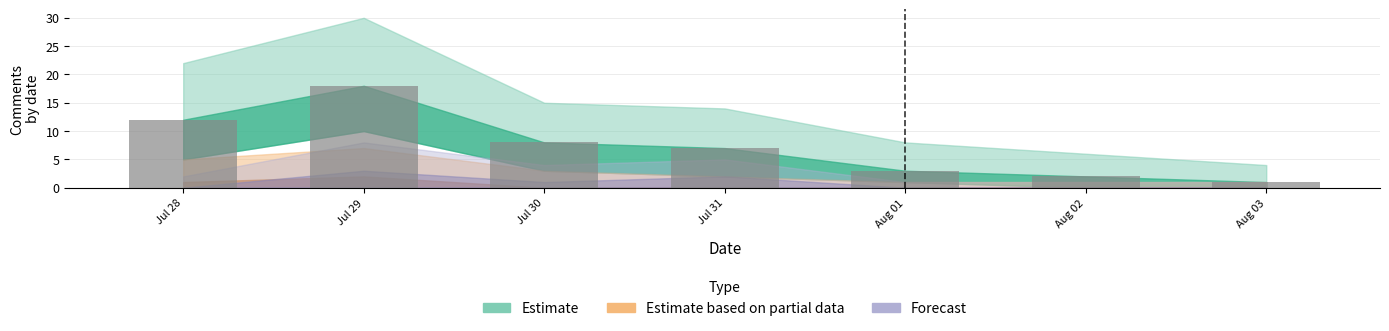

What is the change in value from Jul 28 to Jul 29?

+6